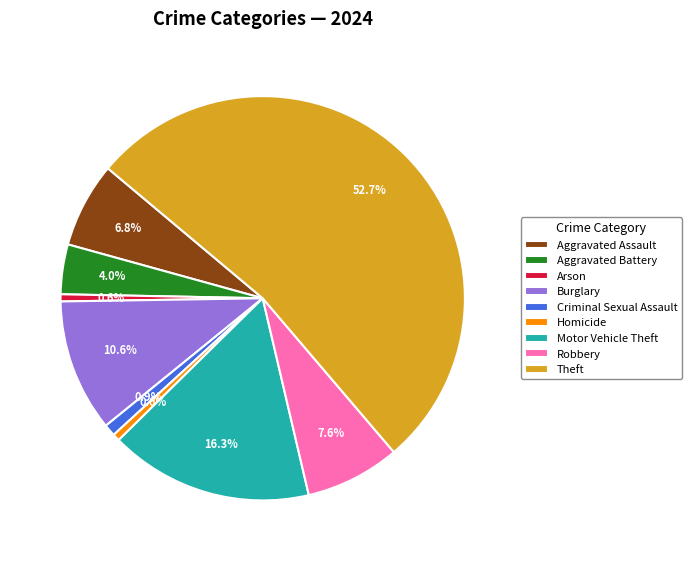

To the nearest percent, what is the difference between the Robbery and Aggravated Battery slice percentages?

4%